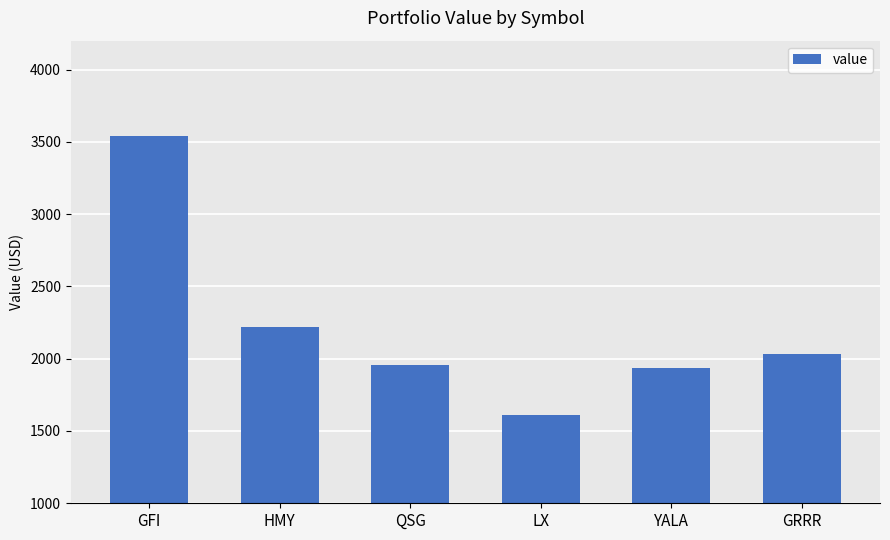

Where is the data nearest to the value 2576?

HMY